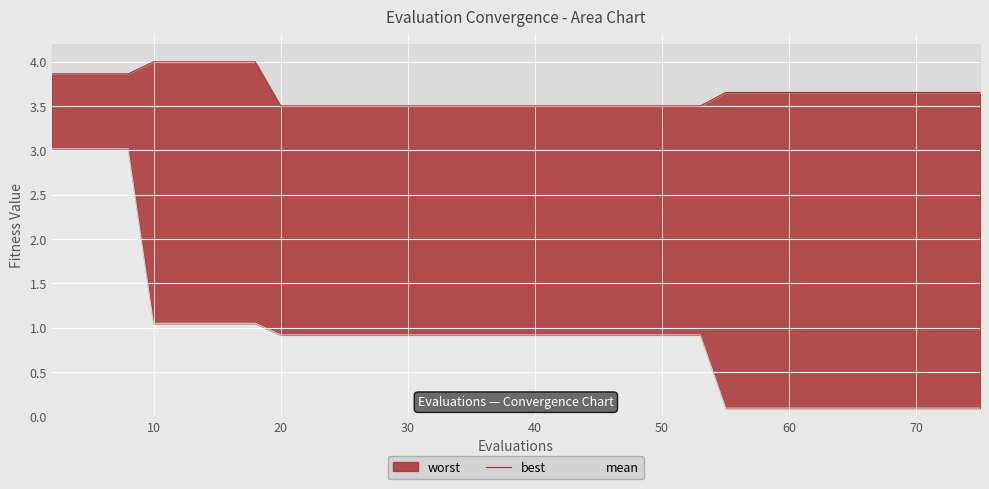

True or false: mean and best intersect in this chart.

False